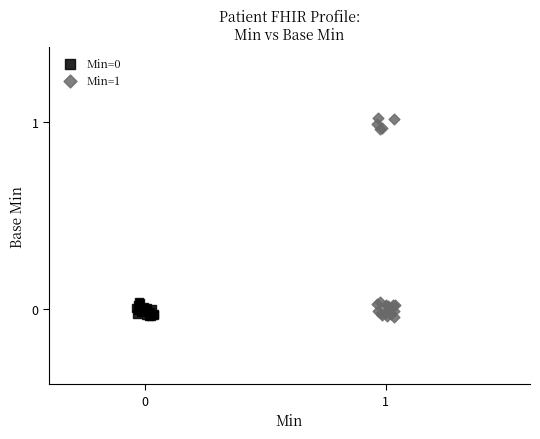

Which series contains the highest Y value?

Min=1